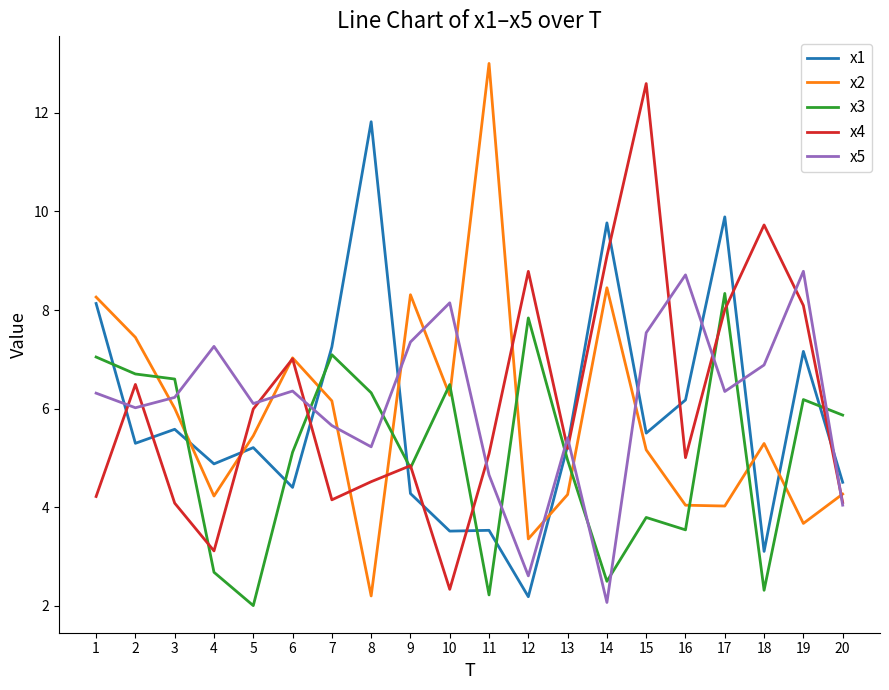

Is it true that x1 equals 1.3 at 20?

False